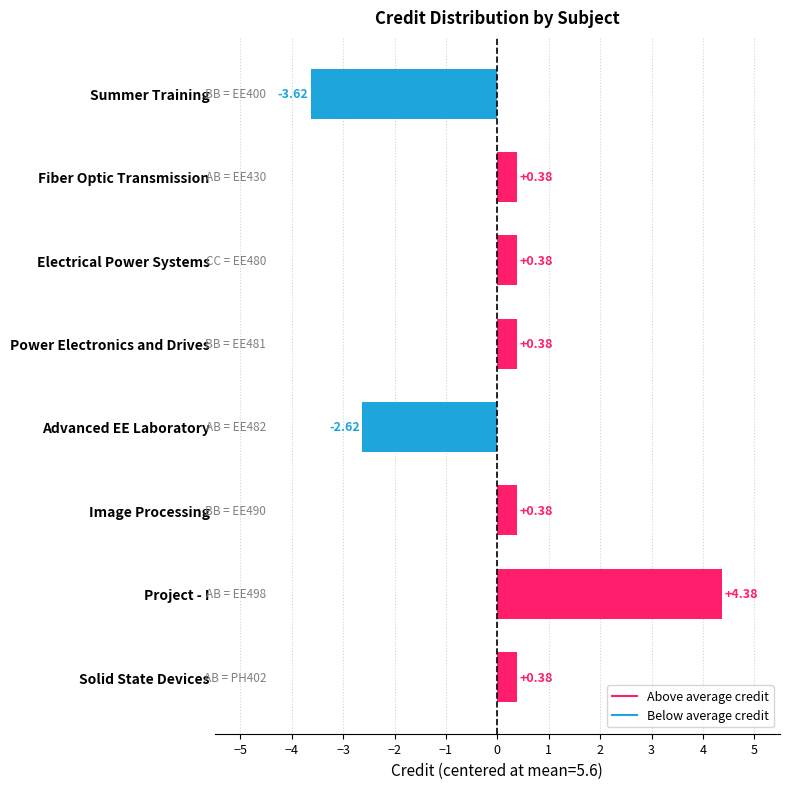

Are the bars grouped side by side (vs. stacked)?

No